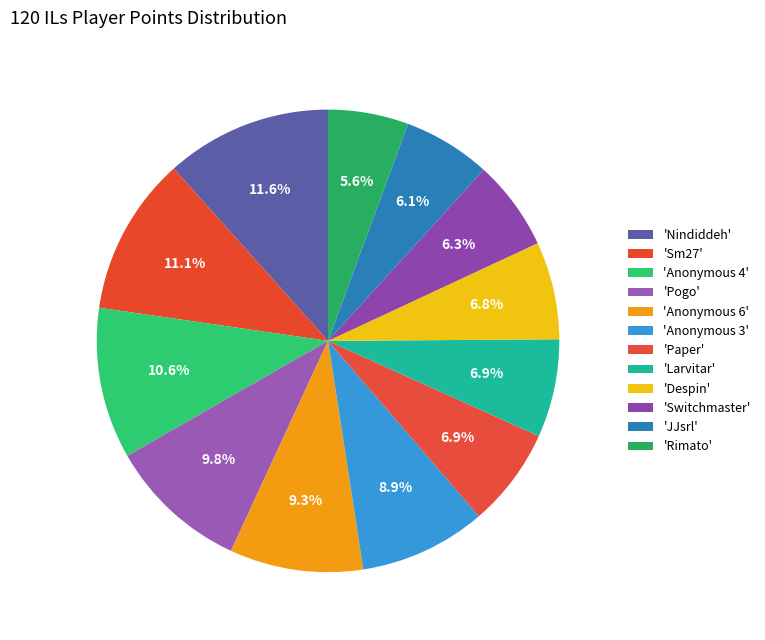

How many segments does this pie chart have?

12